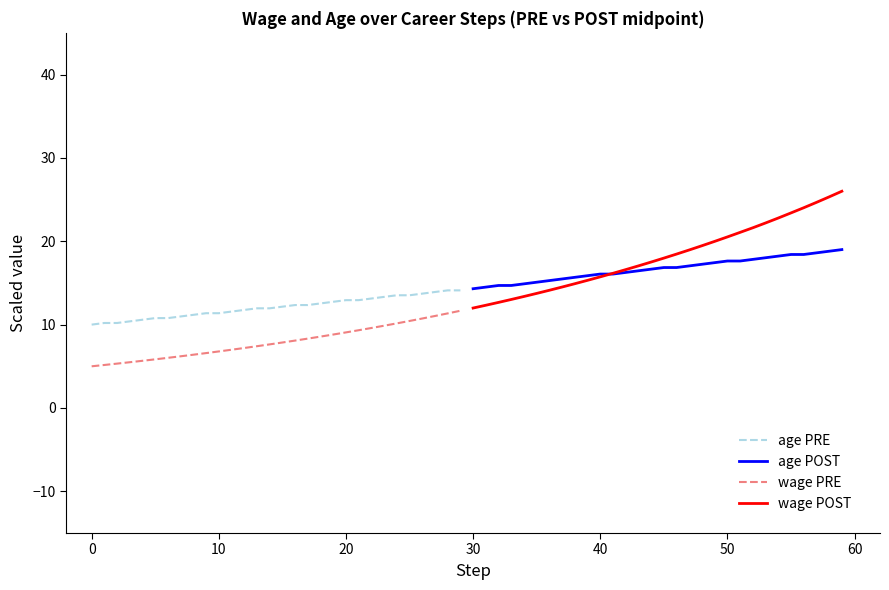

What is the highest value of the wage PRE series?

11.7